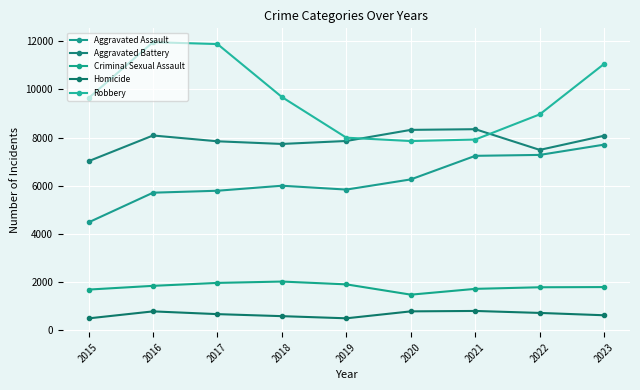

Count the number of data series in this chart.

5